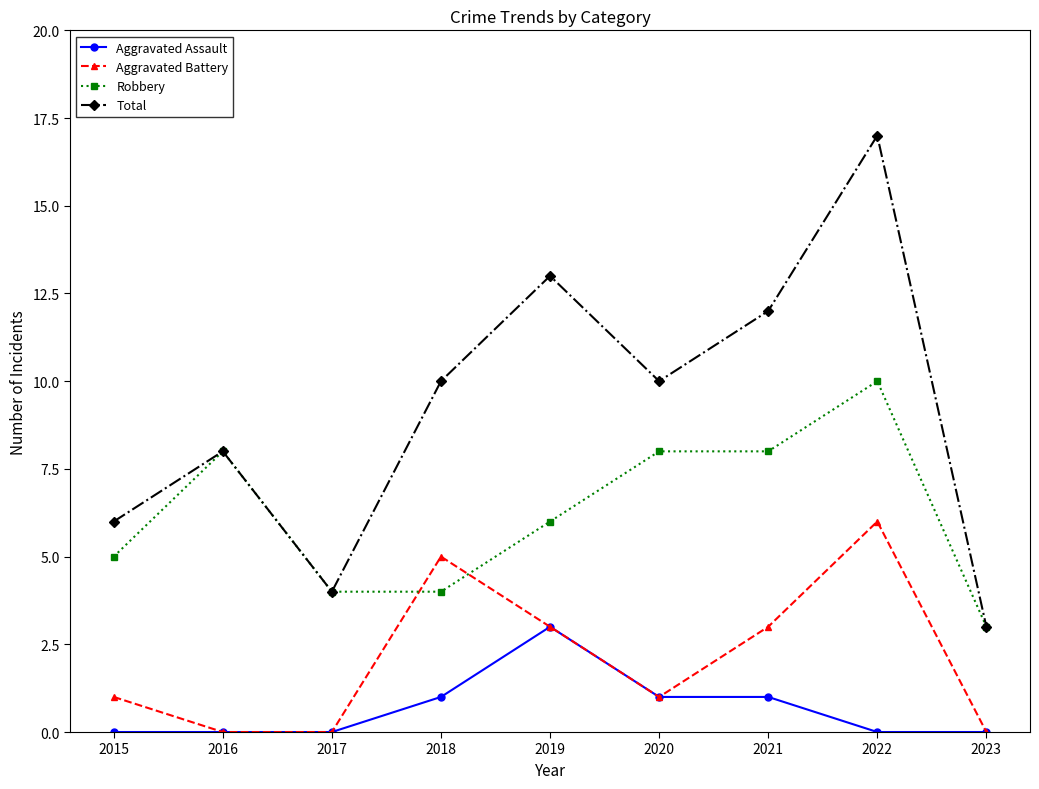

What is the difference between the maximum and minimum values in the Robbery series?

7